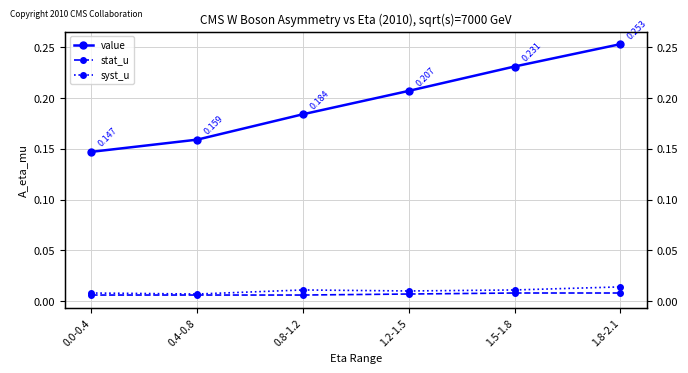

Rank the categories by syst_u value from highest to lowest.

1.8-2.1, 0.8-1.2, 1.5-1.8, 1.2-1.5, 0.0-0.4, 0.4-0.8